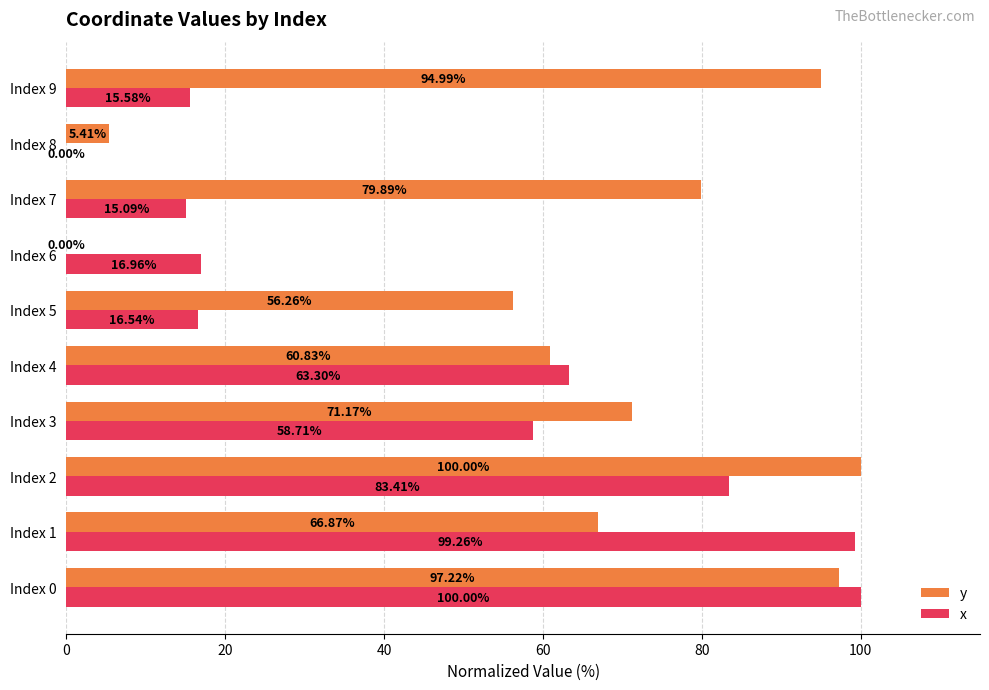

Which series changed the most between Index 2 and Index 3?

y